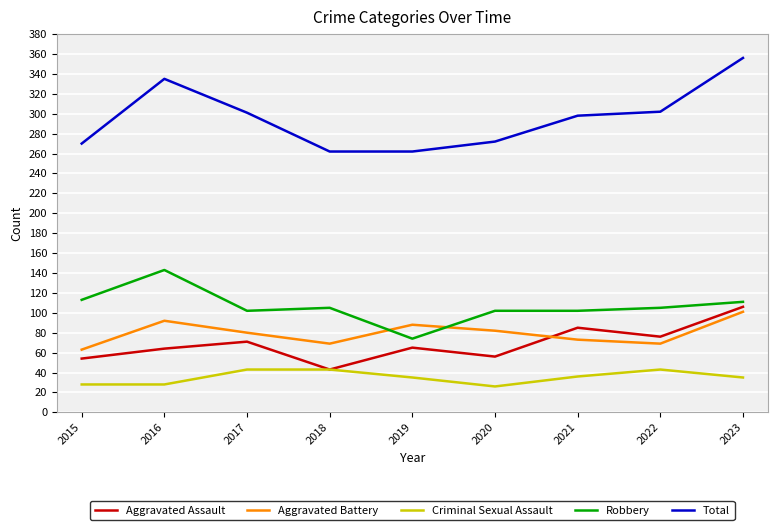

What is the sum of the Aggravated Assault values at 2015 and 2017?

125